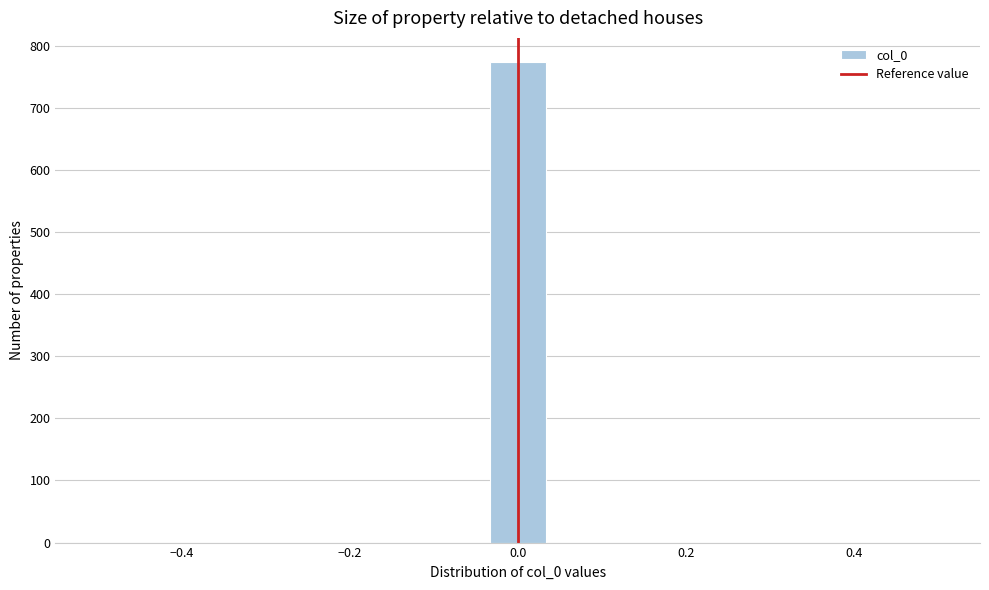

Read against the x-axis, roughly where is the centre of the tallest bar?

0.00